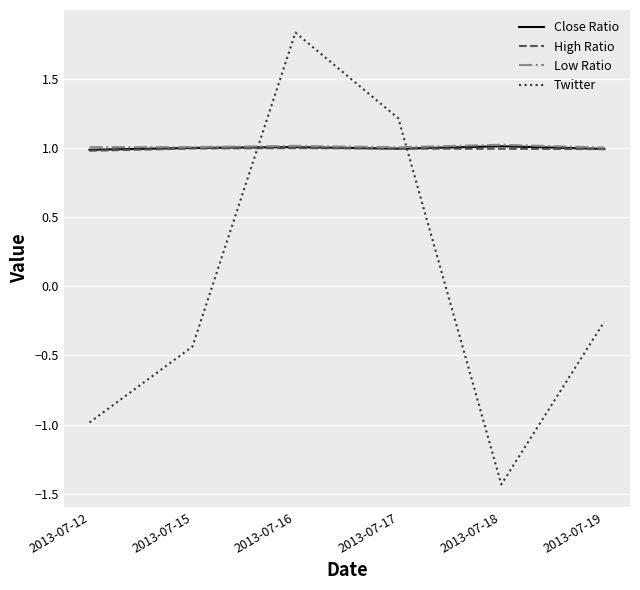

What are all the series names shown in the legend?

Close Ratio, High Ratio, Low Ratio, Twitter